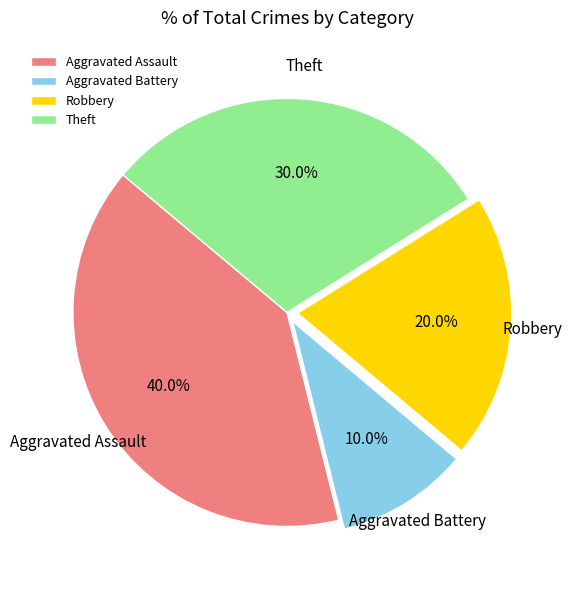

Rank the categories by value from highest to lowest.

Aggravated Assault, Theft, Robbery, Aggravated Battery